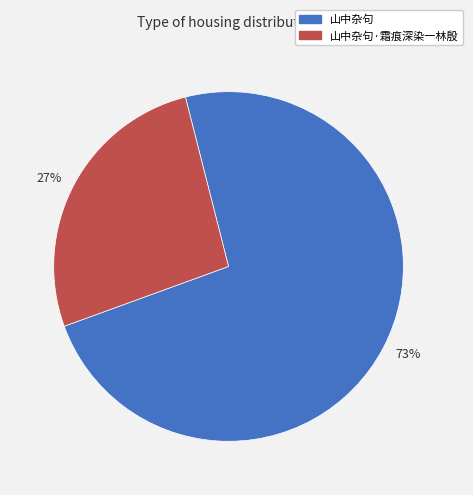

Is there a majority slice in this chart?

Yes